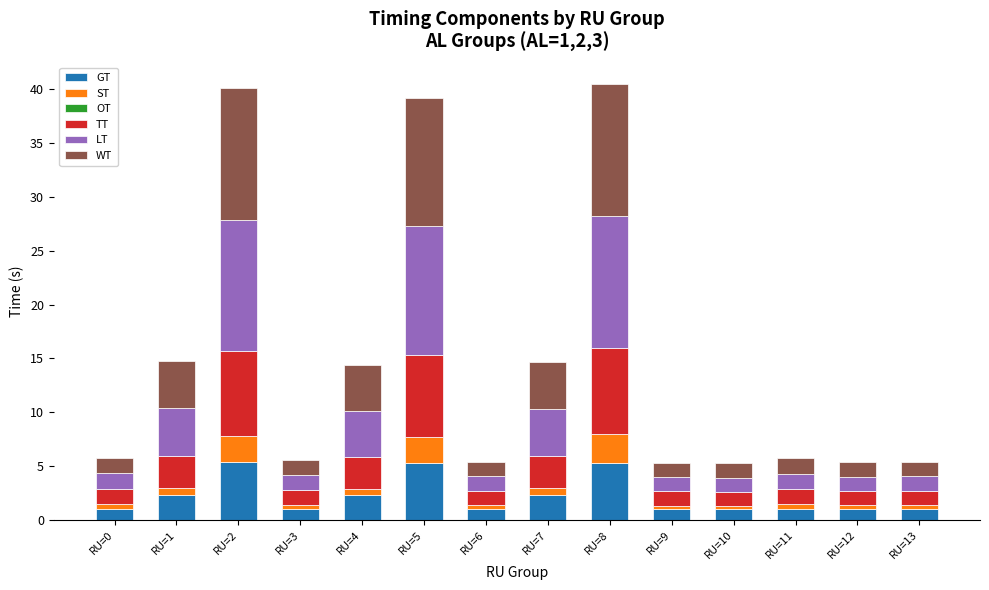

What is the maximum value for GT?

5.4